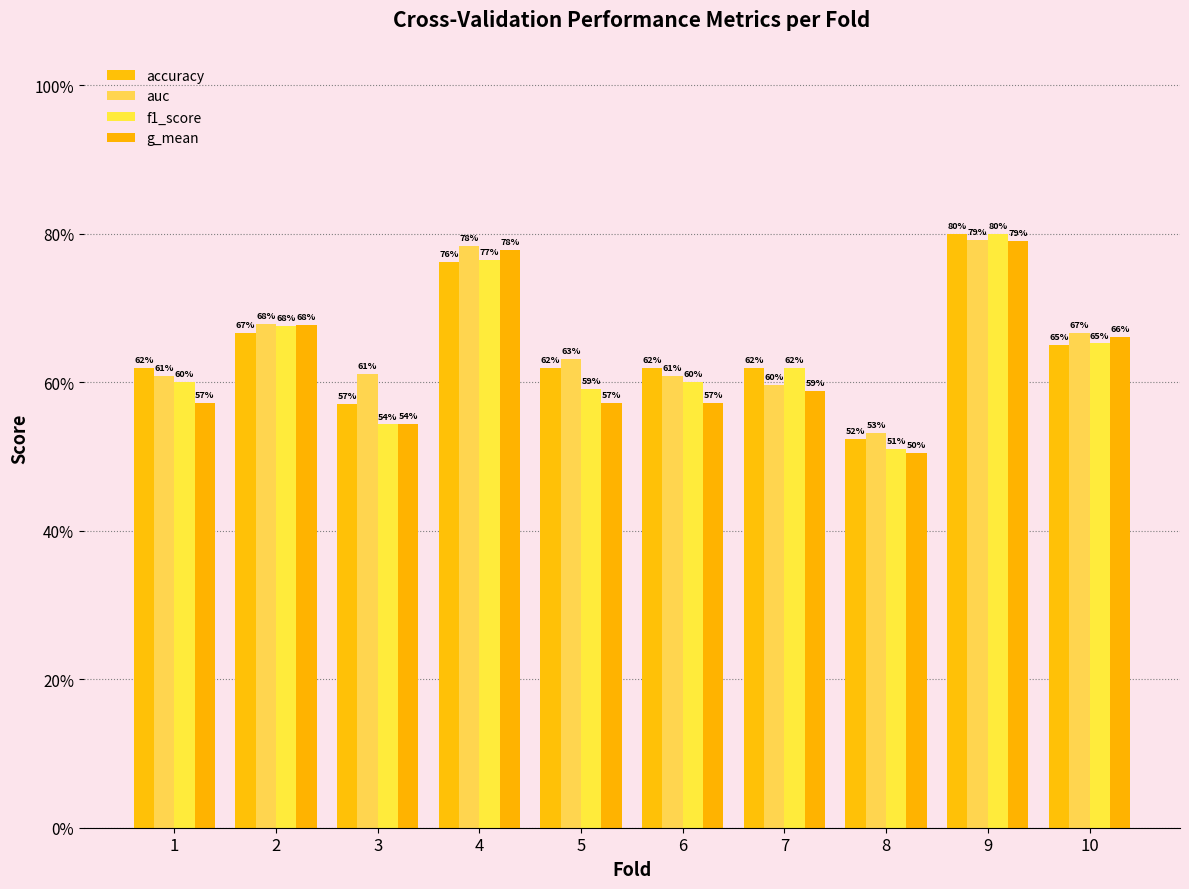

Rank the categories by auc value from highest to lowest.

9, 4, 2, 10, 5, 3, 1, 6, 7, 8